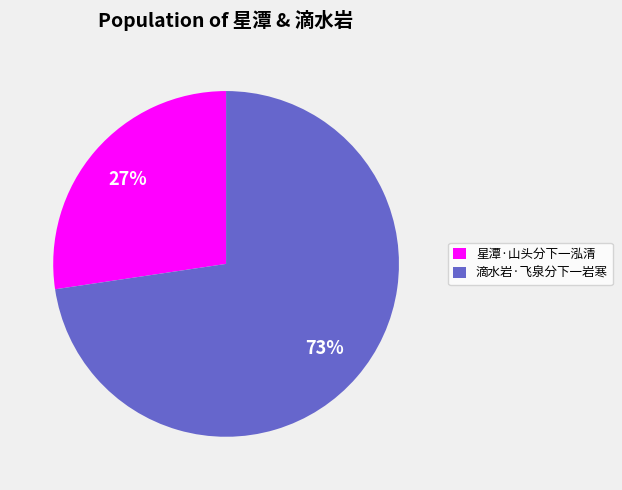

Which slice is the smallest?

星潭·山头分下一泓清